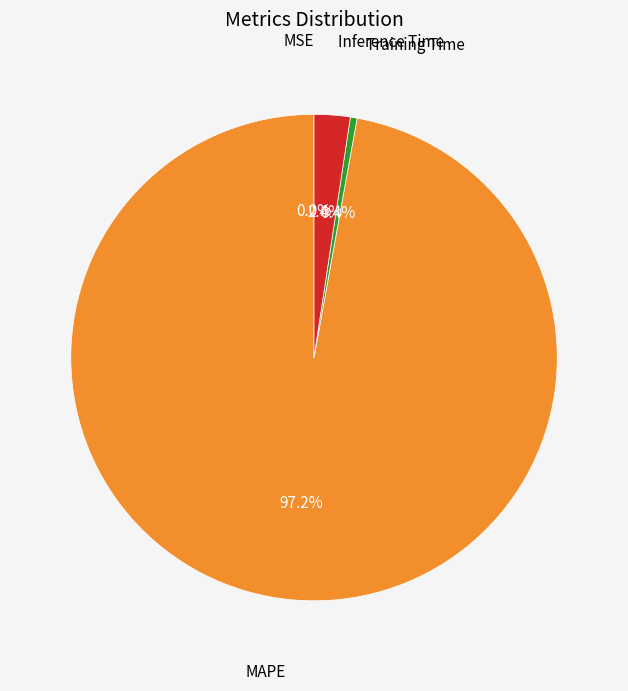

Is there a majority slice in this chart?

Yes